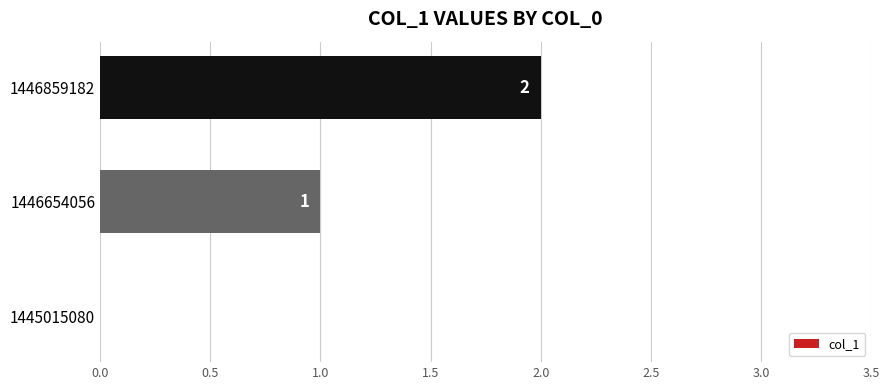

Approximately how many times larger is the value at 1446654056 compared to 1446859182?

0.5